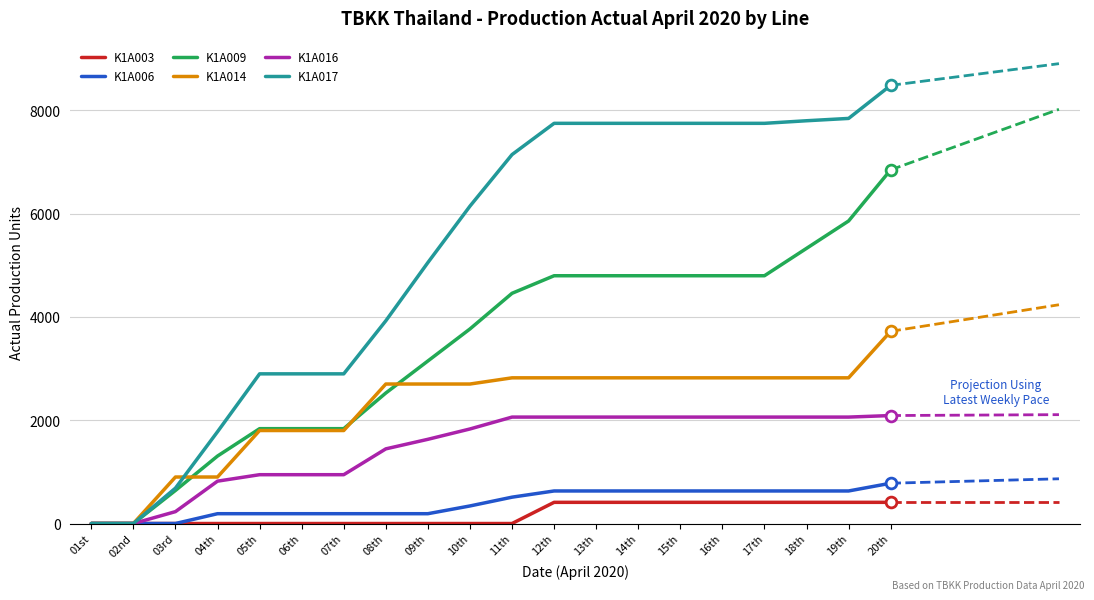

Which series has the largest total across all categories?

K1A017